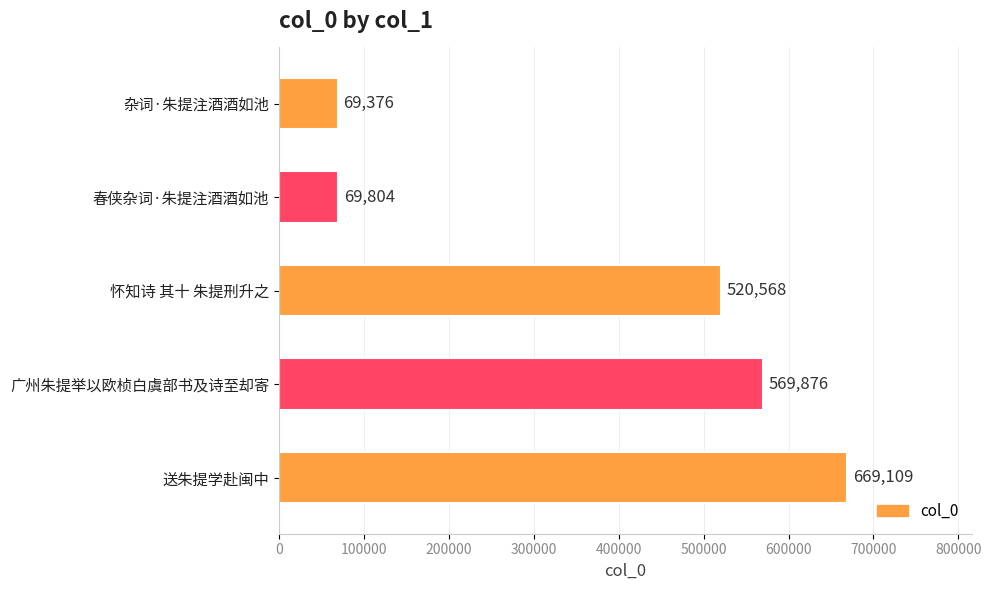

What is the average value?

379747